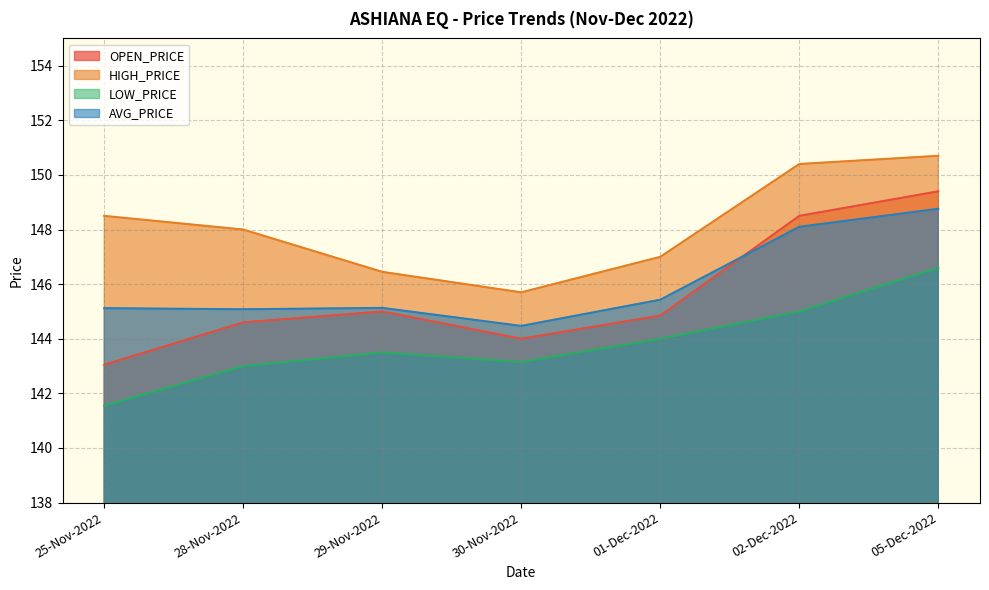

In OPEN_PRICE, how many points are lower than both neighbors (excluding endpoints)?

1